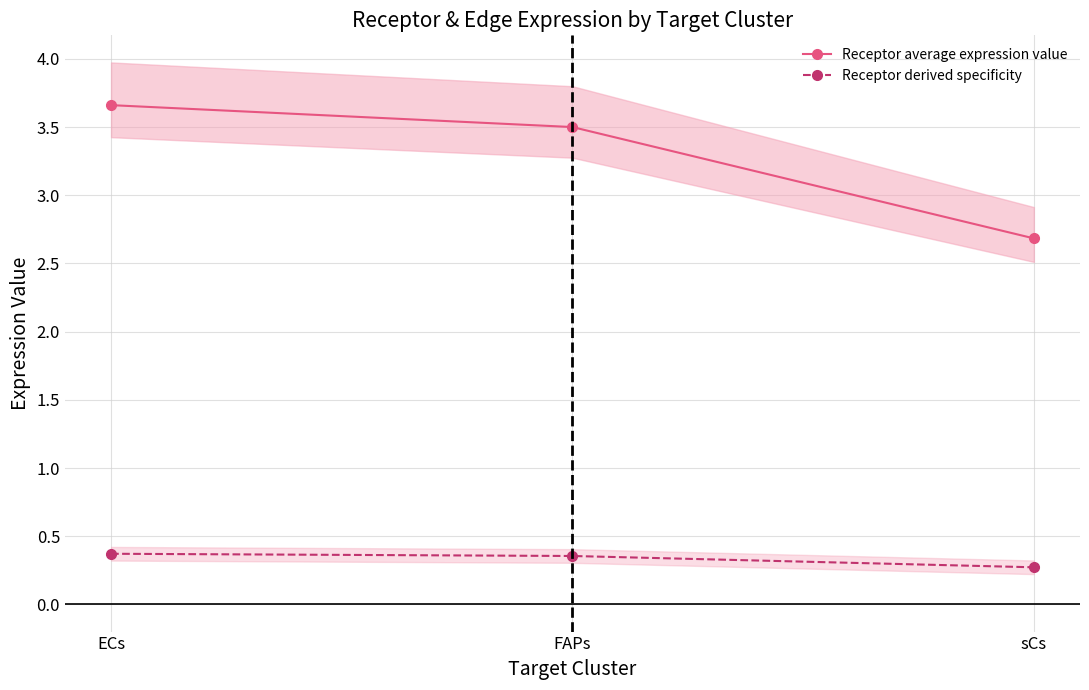

What is the highest value of the Receptor derived specificity series?

0.4